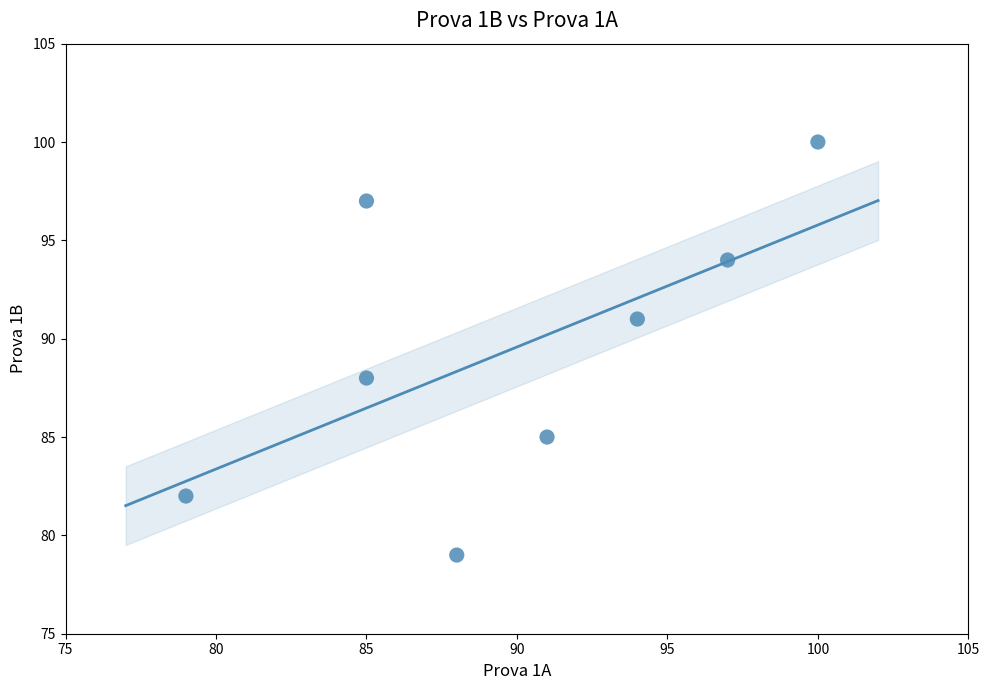

What Y value in the scatter plot is closest to 89?

88